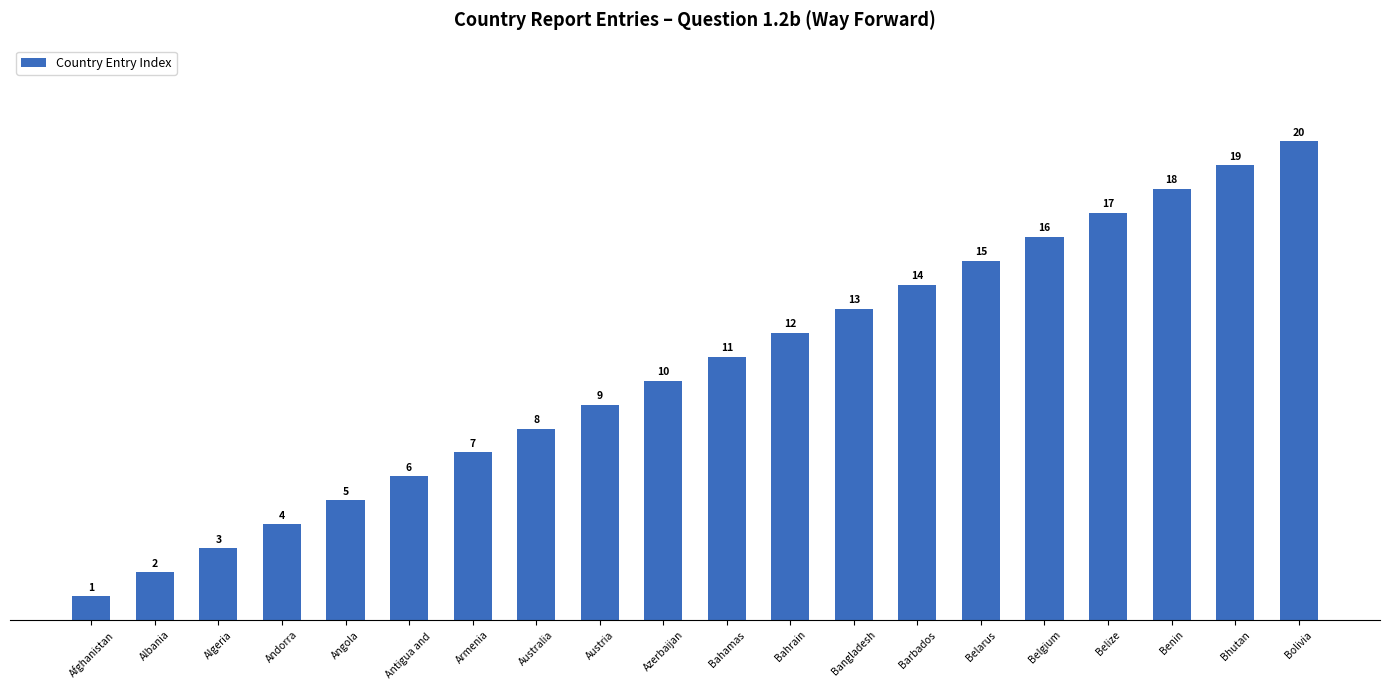

What is the approximate value at Antigua and , to the nearest 10?

10